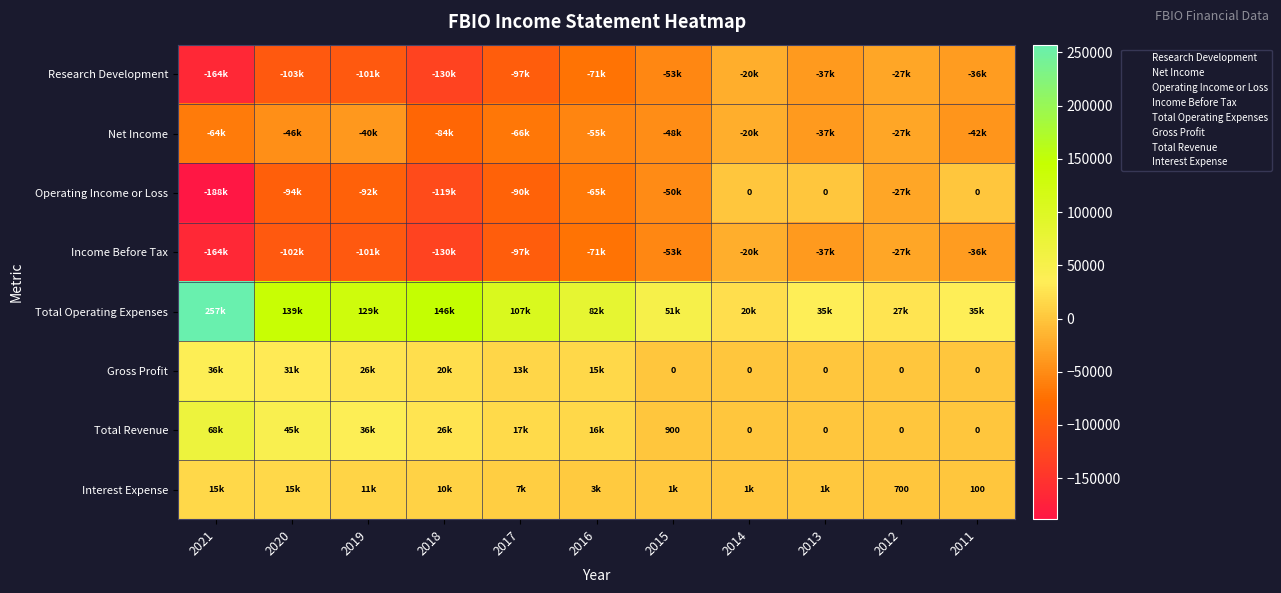

How many values in Operating Income or Loss are below zero?

8